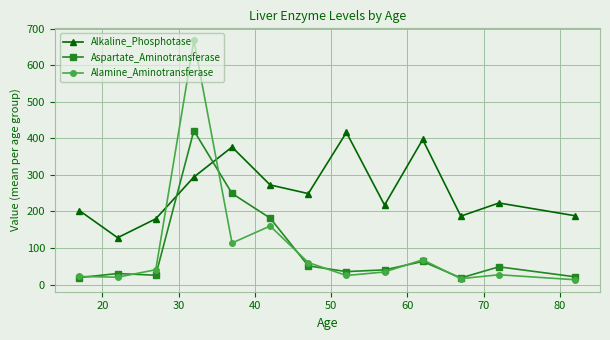

Which series has the largest range (max minus min)?

Alamine_Aminotransferase